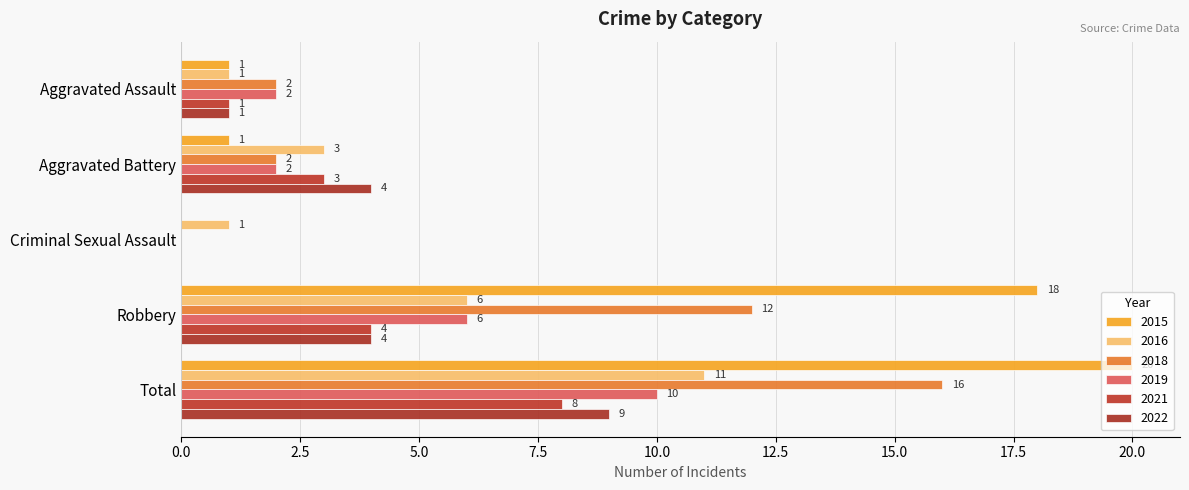

At which category is the sum across all series the highest?

Total